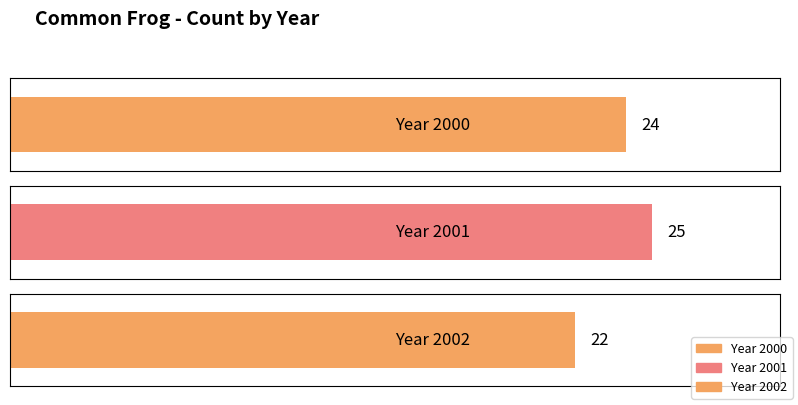

Reading right to left, list all the values displayed in this chart.

2002=22	2001=25	2000=24